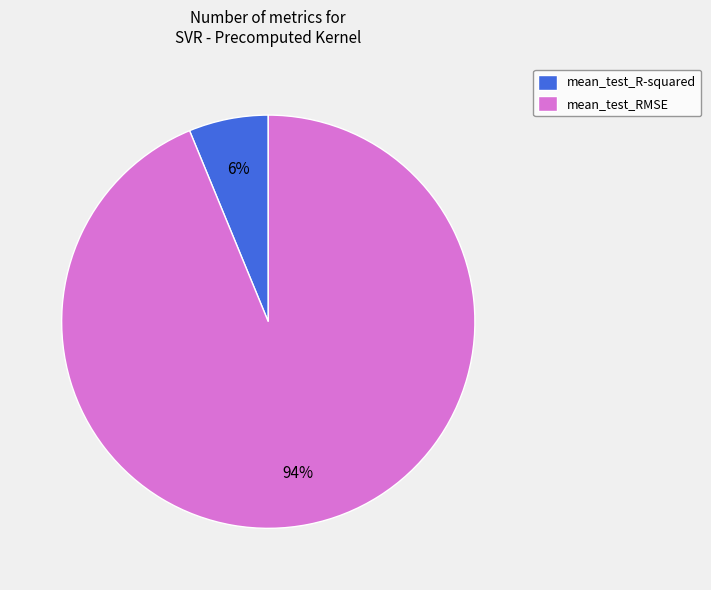

To the nearest percent, what is the combined percentage of mean_test_R-squared and mean_test_RMSE?

100%